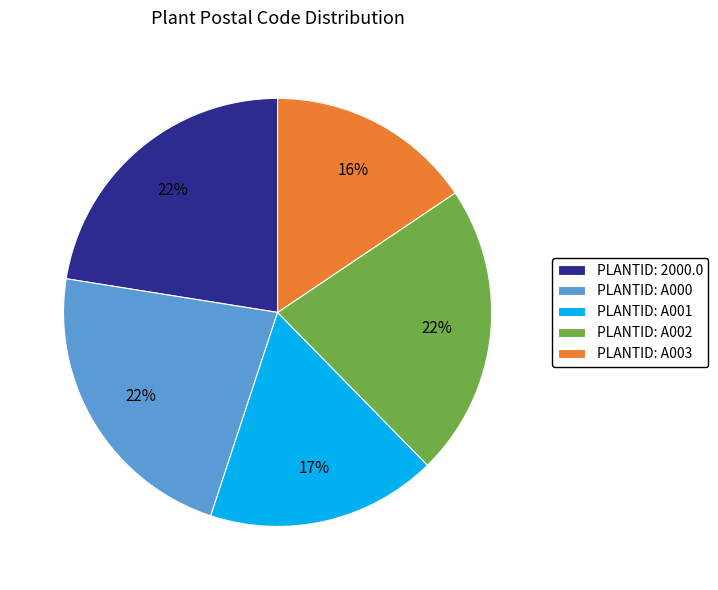

What is the ratio of the value at PLANTID: A000 to the value at PLANTID: A002?

1.0